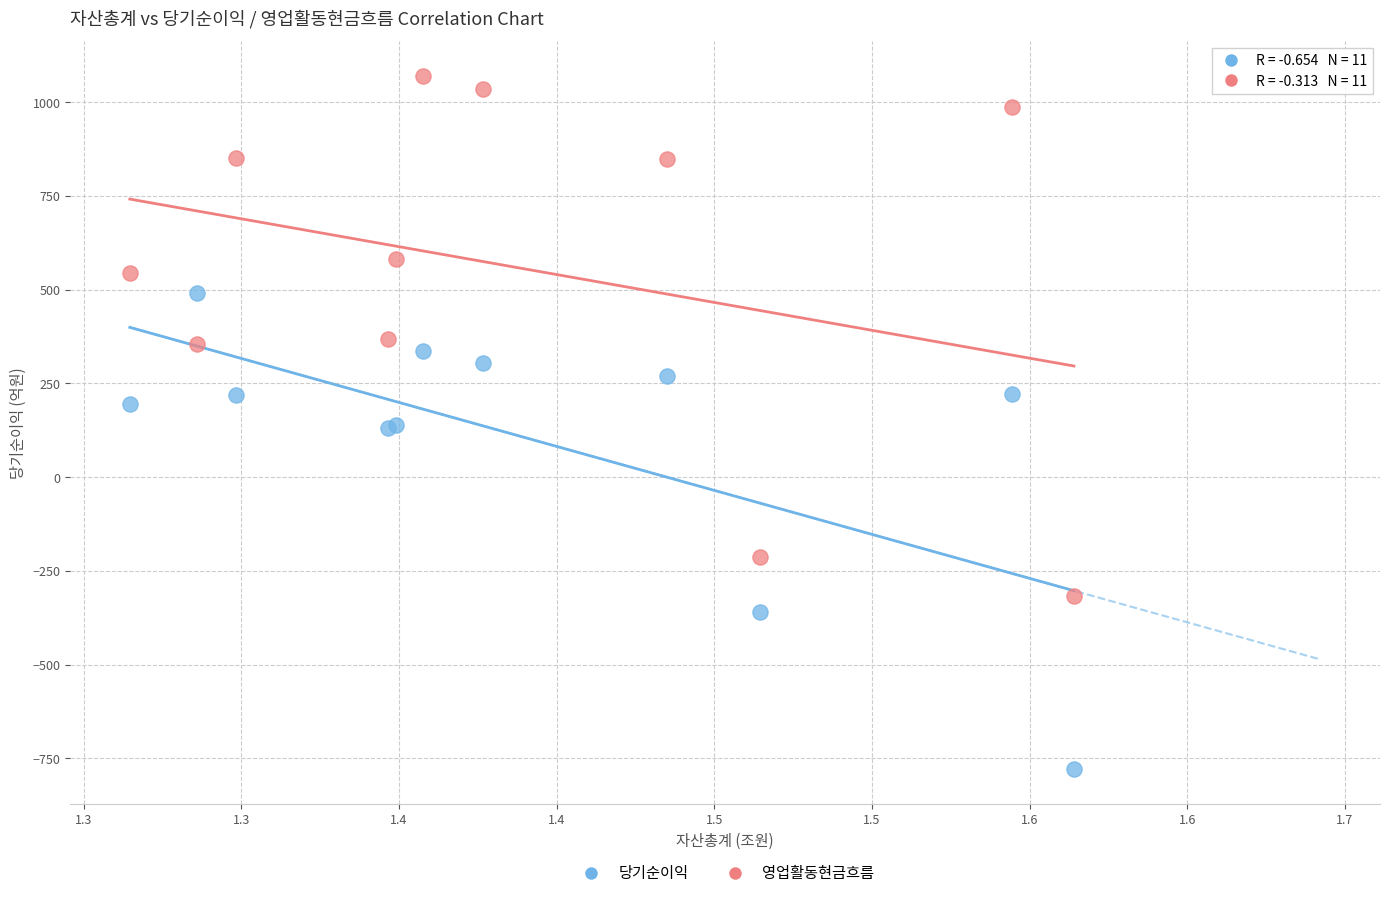

Which series reaches the maximum Y coordinate?

영업활동현금흐름